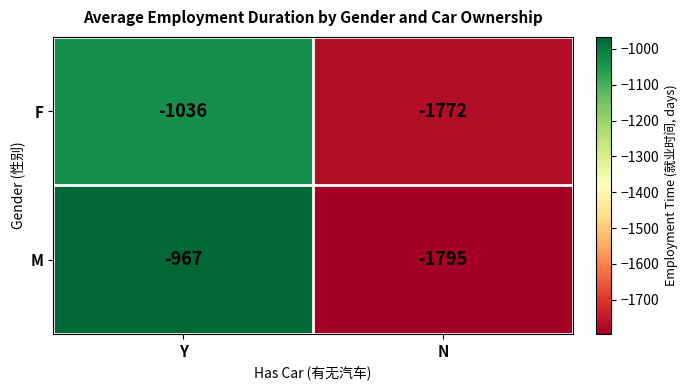

What is the difference between the highest and lowest values at N?

23